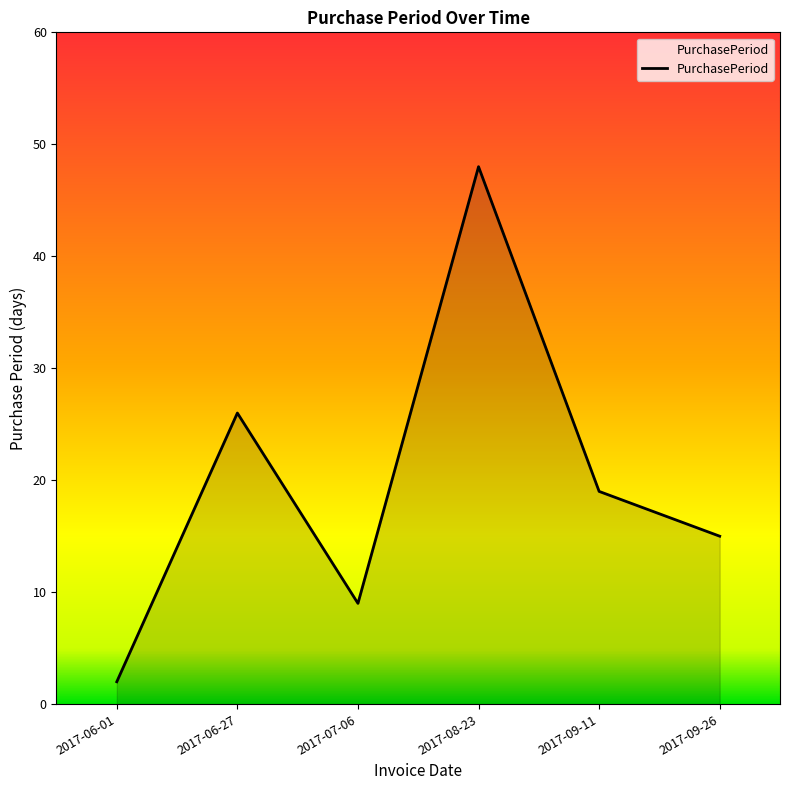

How many values are between 9 and 26?

4